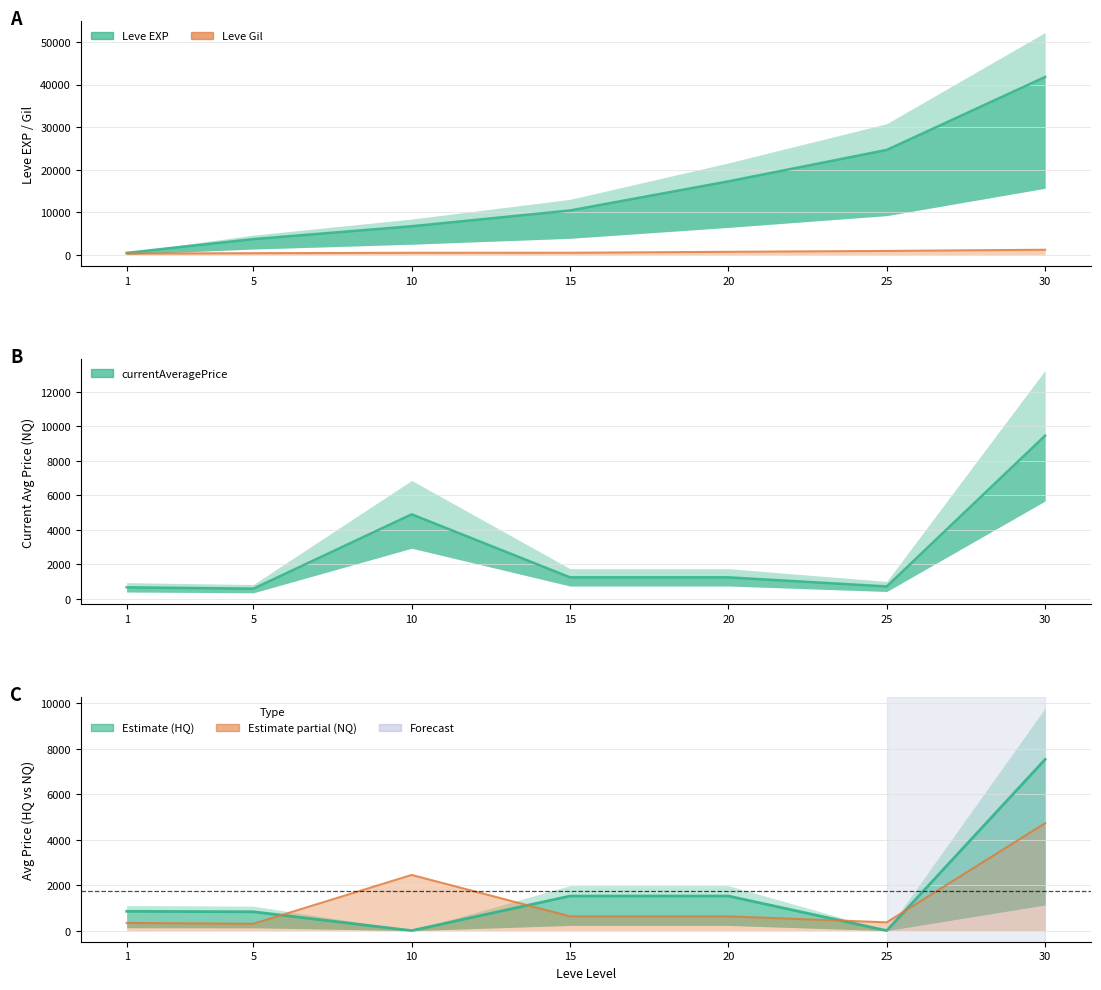

How many times do currentAveragePrice and Leve EXP cross each other?

1